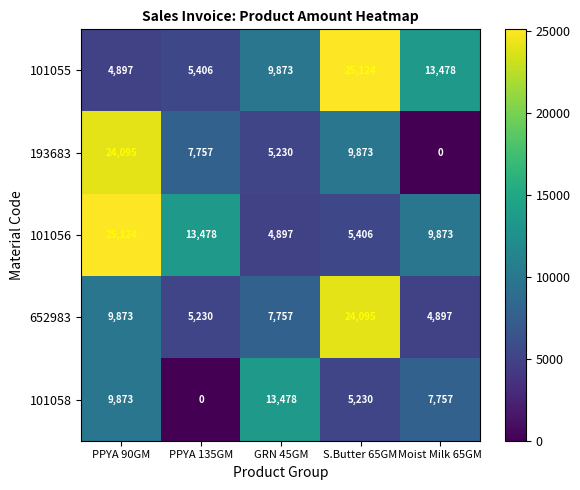

Which series has the largest range (max minus min)?

193683